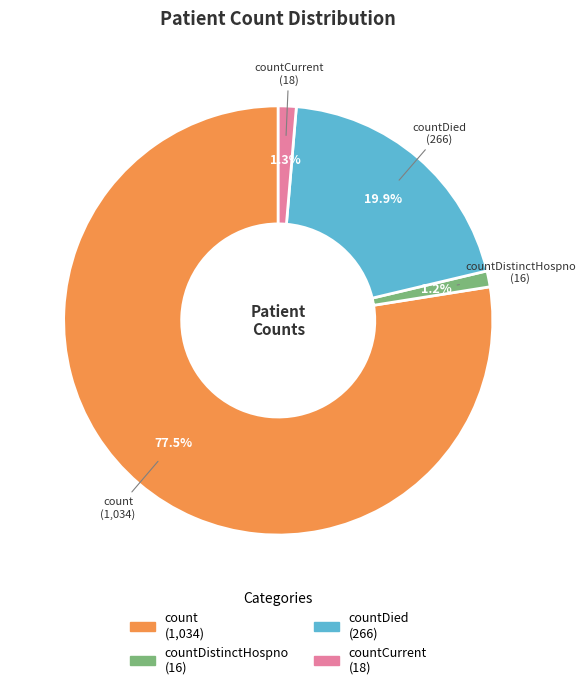

Is there a majority slice in this chart?

Yes